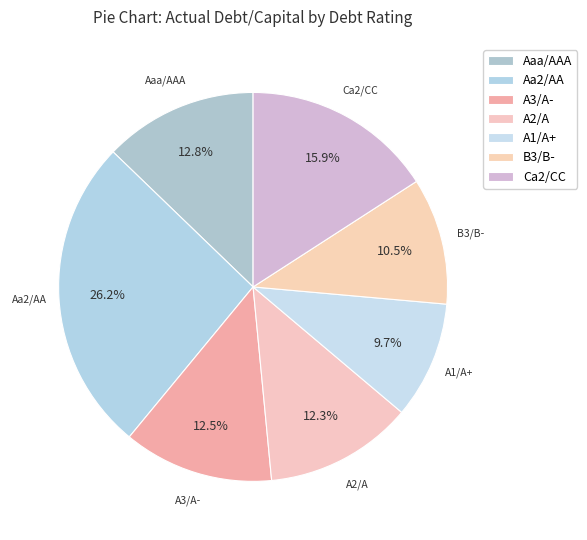

Is there a majority slice in this chart?

No